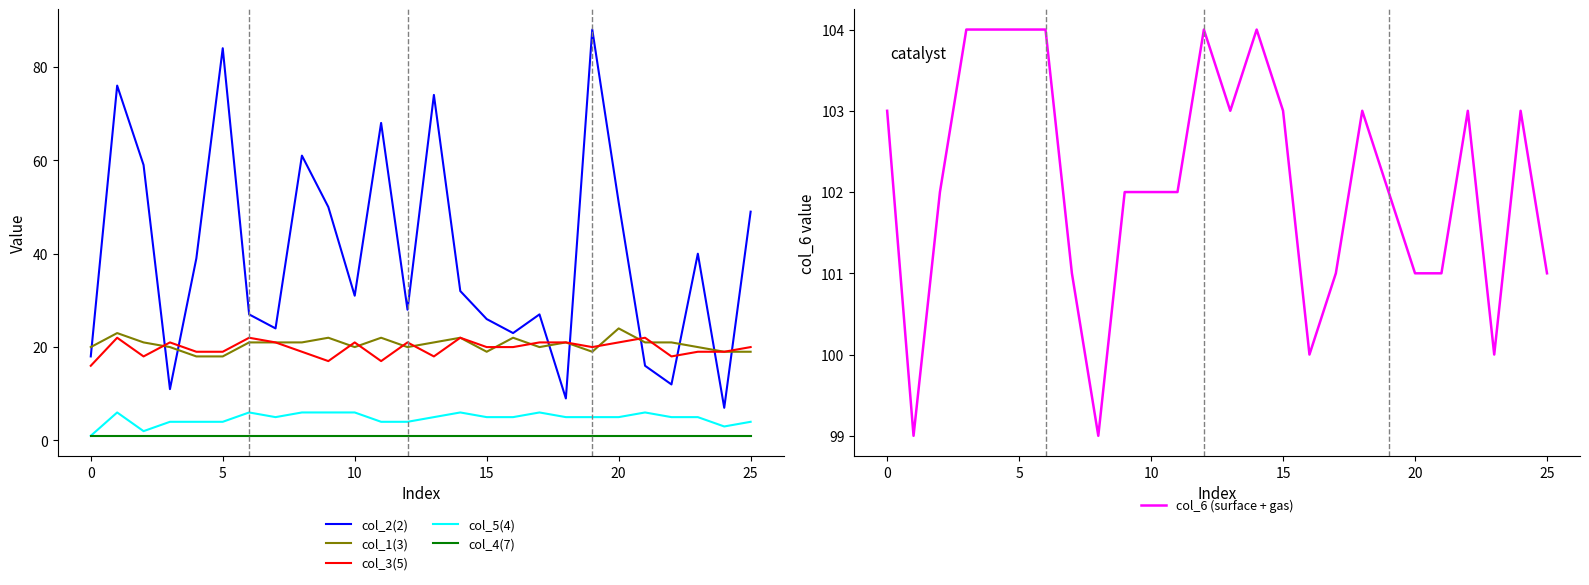

Reading left to right, list all the values displayed in this chart.

col_2(2): 18	76	59	11	39	84	27	24	61	50	31	68	28	74	32	26	23	27	9	88	51	16	12	40	7	49
col_1(3): 20	23	21	20	18	18	21	21	21	22	20	22	20	21	22	19	22	20	21	19	24	21	21	20	19	19
col_3(5): 16	22	18	21	19	19	22	21	19	17	21	17	21	18	22	20	20	21	21	20	21	22	18	19	19	20
col_5(4): 1	6	2	4	4	4	6	5	6	6	6	4	4	5	6	5	5	6	5	5	5	6	5	5	3	4
col_4(7): 1	1	1	1	1	1	1	1	1	1	1	1	1	1	1	1	1	1	1	1	1	1	1	1	1	1
col_6 (surface + gas): 103	99	102	104	104	104	104	101	99	102	102	102	104	103	104	103	100	101	103	102	101	101	103	100	103	101